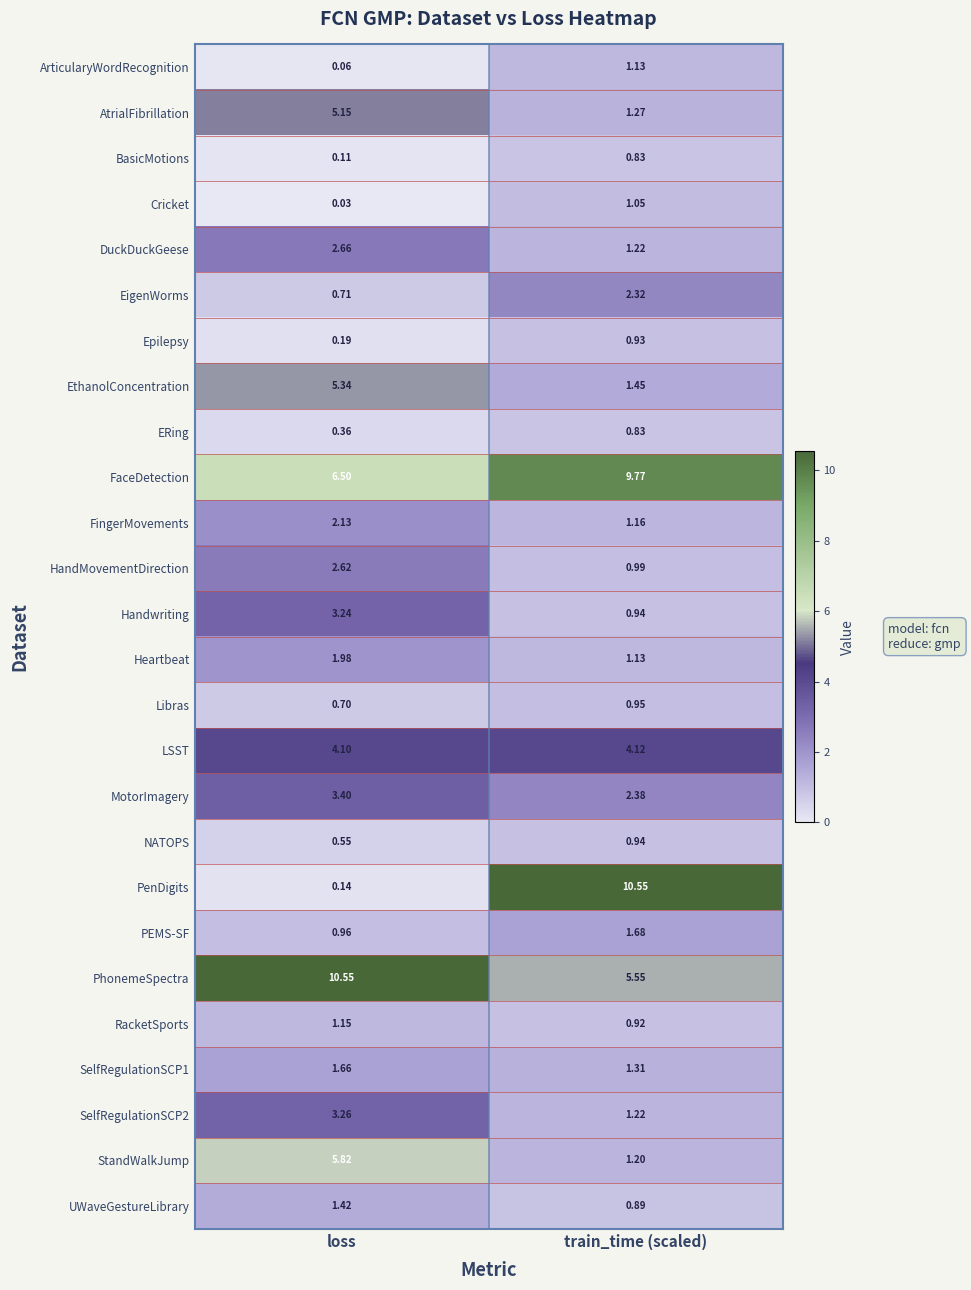

Which series has the largest range (max minus min)?

PenDigits